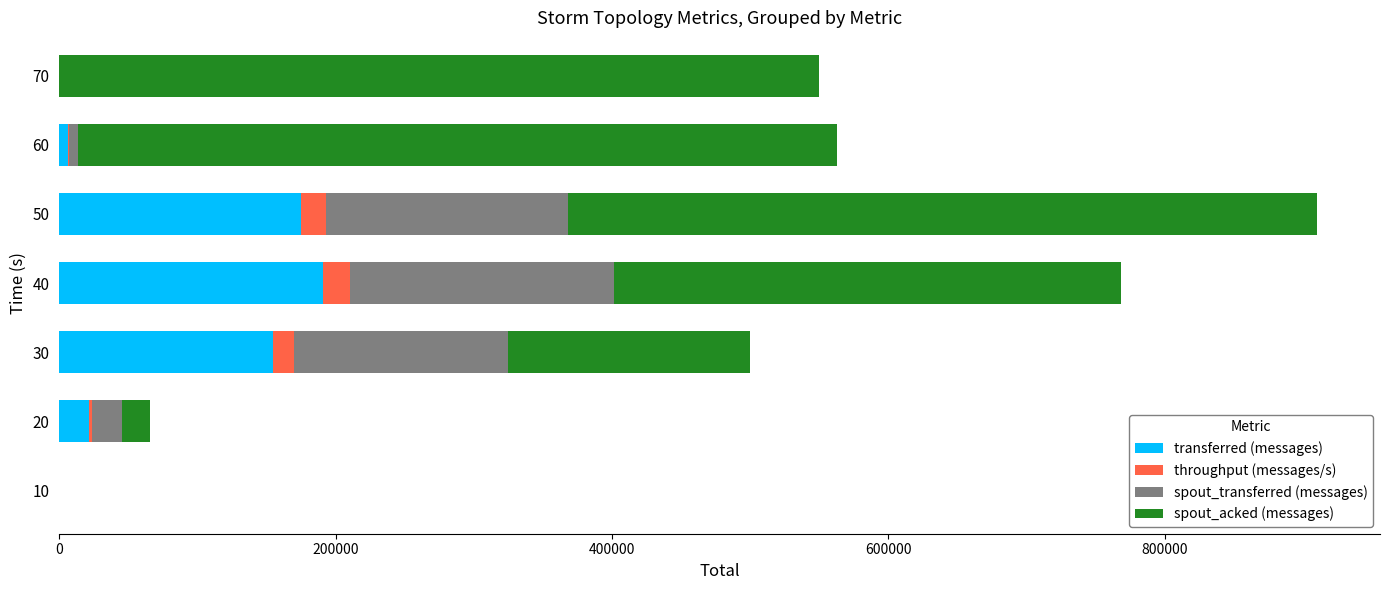

The value of transferred (messages) at 30 is 227223. True or false?

False